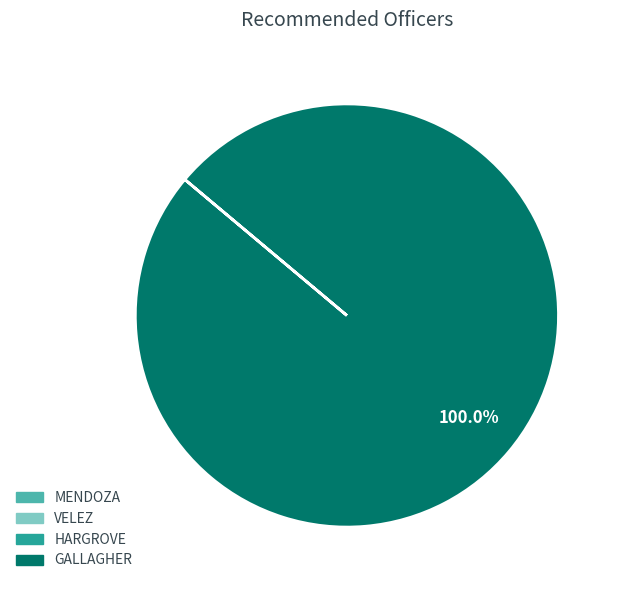

Which slice is the largest?

GALLAGHER